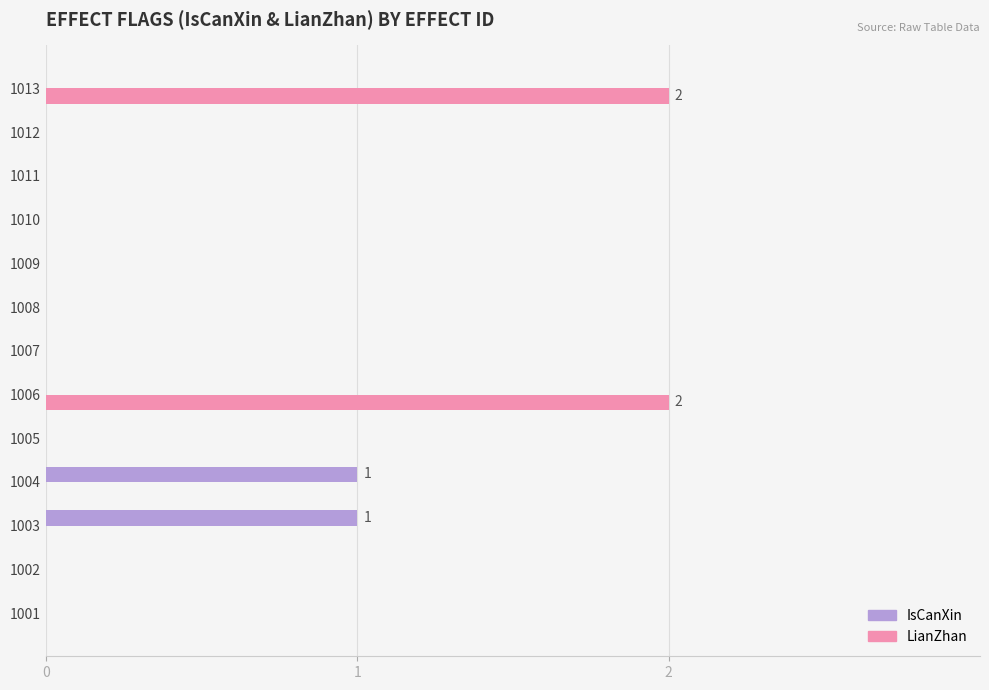

Is it true that LianZhan equals 0 at 1005?

True